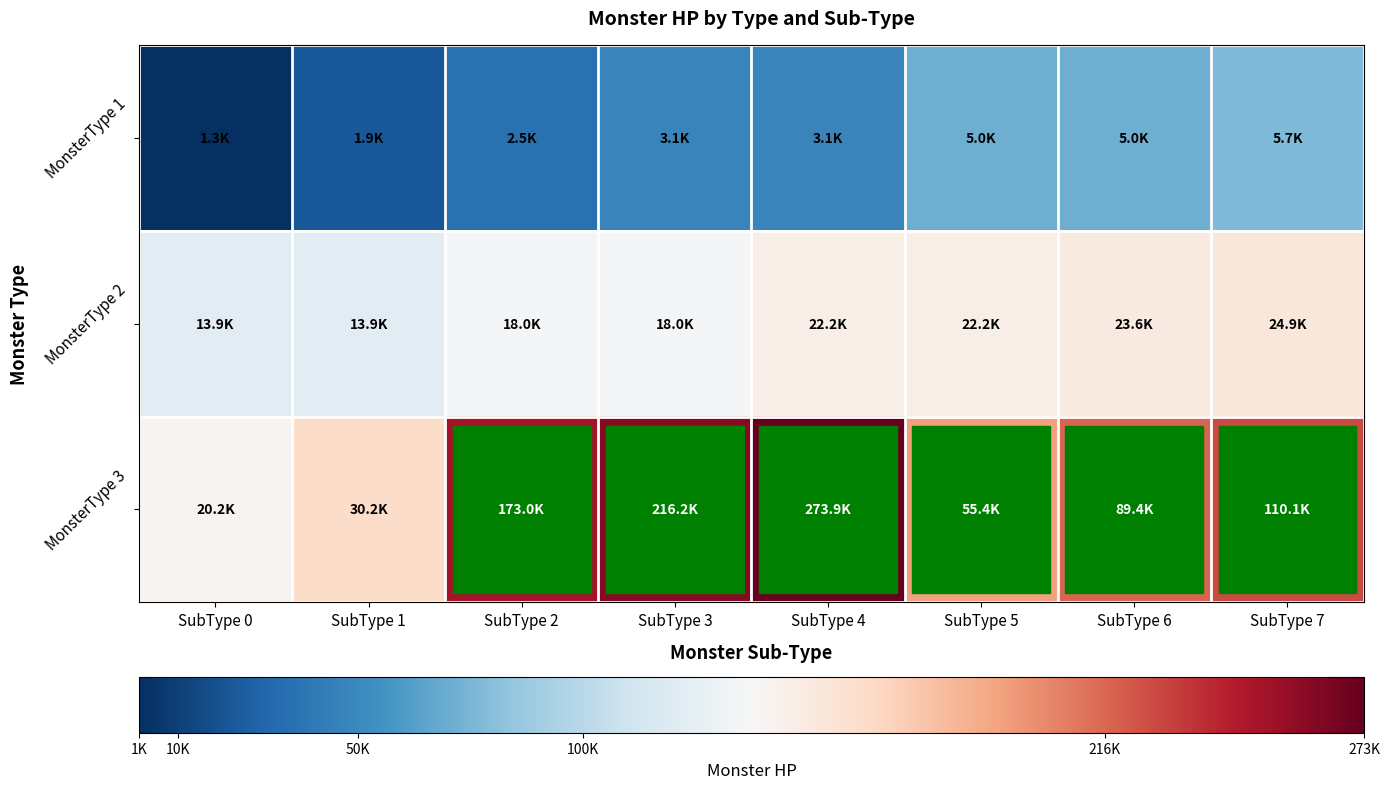

Reading left to right, list all the values displayed in this chart.

MonsterType 1: SubType 0=-0.5	SubType 1=-0.4	SubType 2=-0.4	SubType 3=-0.3	SubType 4=-0.3	SubType 5=-0.2	SubType 6=-0.2	SubType 7=-0.2
MonsterType 2: SubType 0=-0.1	SubType 1=-0.1	SubType 2=-0.0	SubType 3=-0.0	SubType 4=0.0	SubType 5=0.0	SubType 6=0.0	SubType 7=0.1
MonsterType 3: SubType 0=0.0	SubType 1=0.1	SubType 2=0.4	SubType 3=0.5	SubType 4=0.5	SubType 5=0.2	SubType 6=0.3	SubType 7=0.3